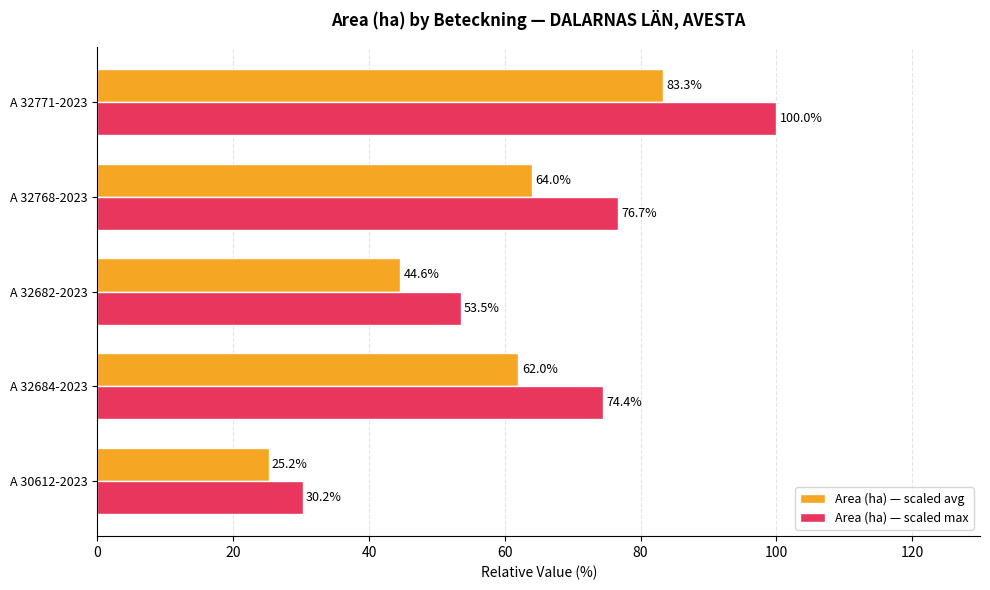

What are all the series names shown in the legend?

Area (ha) — scaled avg, Area (ha) — scaled max